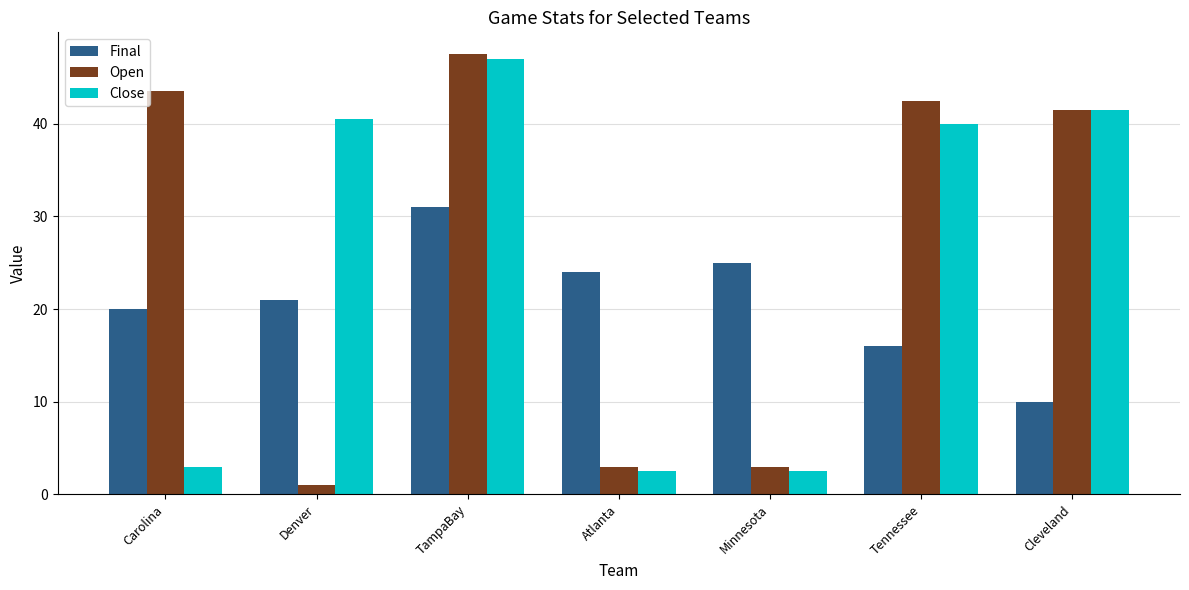

Reading left to right, transcribe all the data shown in this chart.

Final: Carolina=20.0	Denver=21.0	TampaBay=31.0	Atlanta=24.0	Minnesota=25.0	Tennessee=16.0	Cleveland=10.0
Open: Carolina=43.5	Denver=1.0	TampaBay=47.5	Atlanta=3.0	Minnesota=3.0	Tennessee=42.5	Cleveland=41.5
Close: Carolina=3.0	Denver=40.5	TampaBay=47.0	Atlanta=2.5	Minnesota=2.5	Tennessee=40.0	Cleveland=41.5